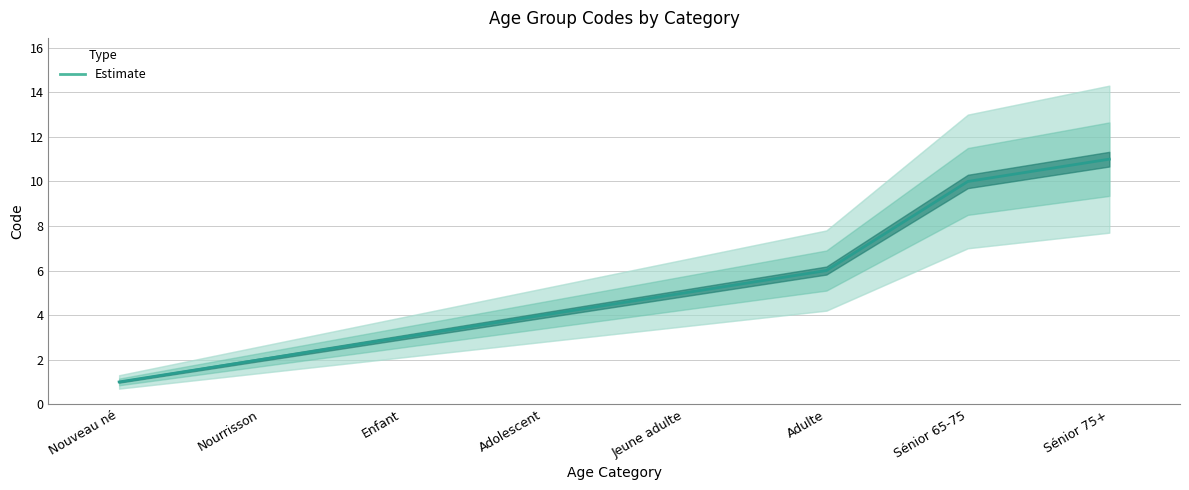

Does the chart have visible grid lines?

Yes